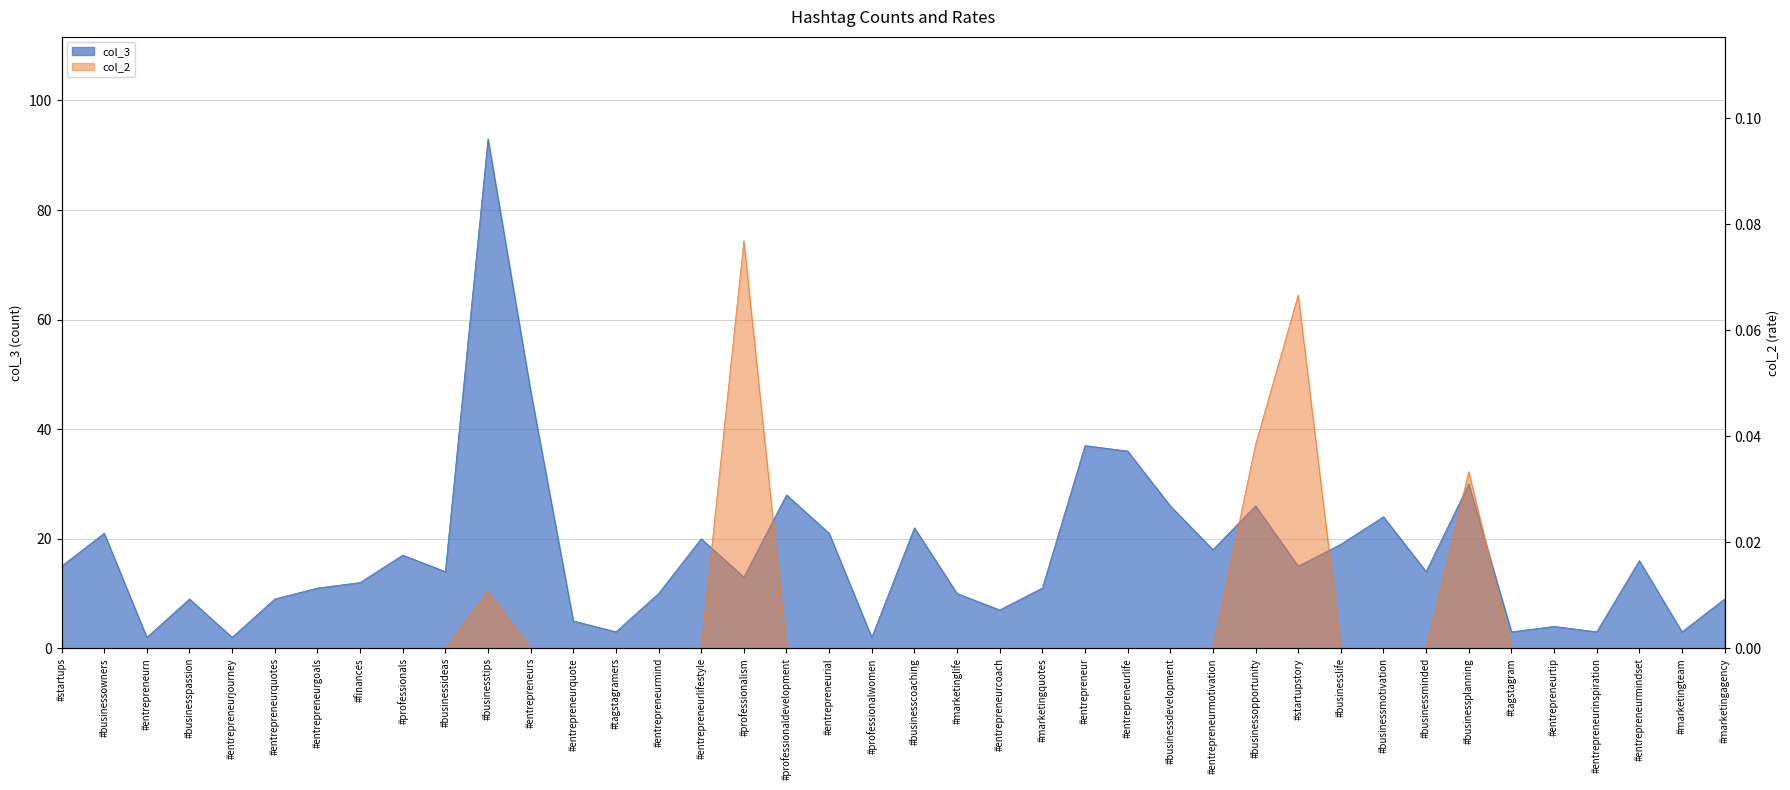

True or false: col_2 has more than 1 interior local peaks.

True